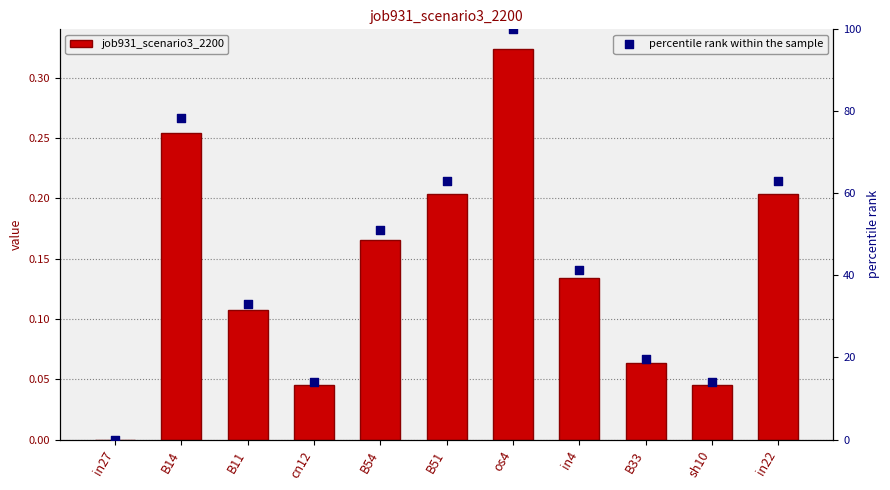

Is the value of job931_scenario3_2200 at os4 greater than the value of percentile rank within the sample at os4?

No